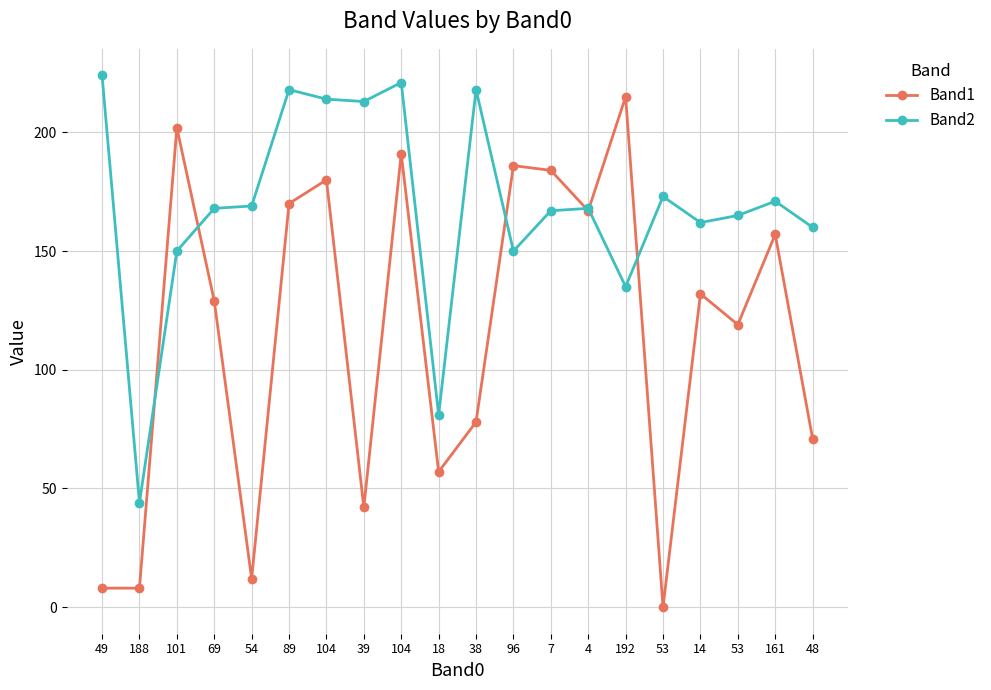

What are all the series names shown in the legend?

Band1, Band2